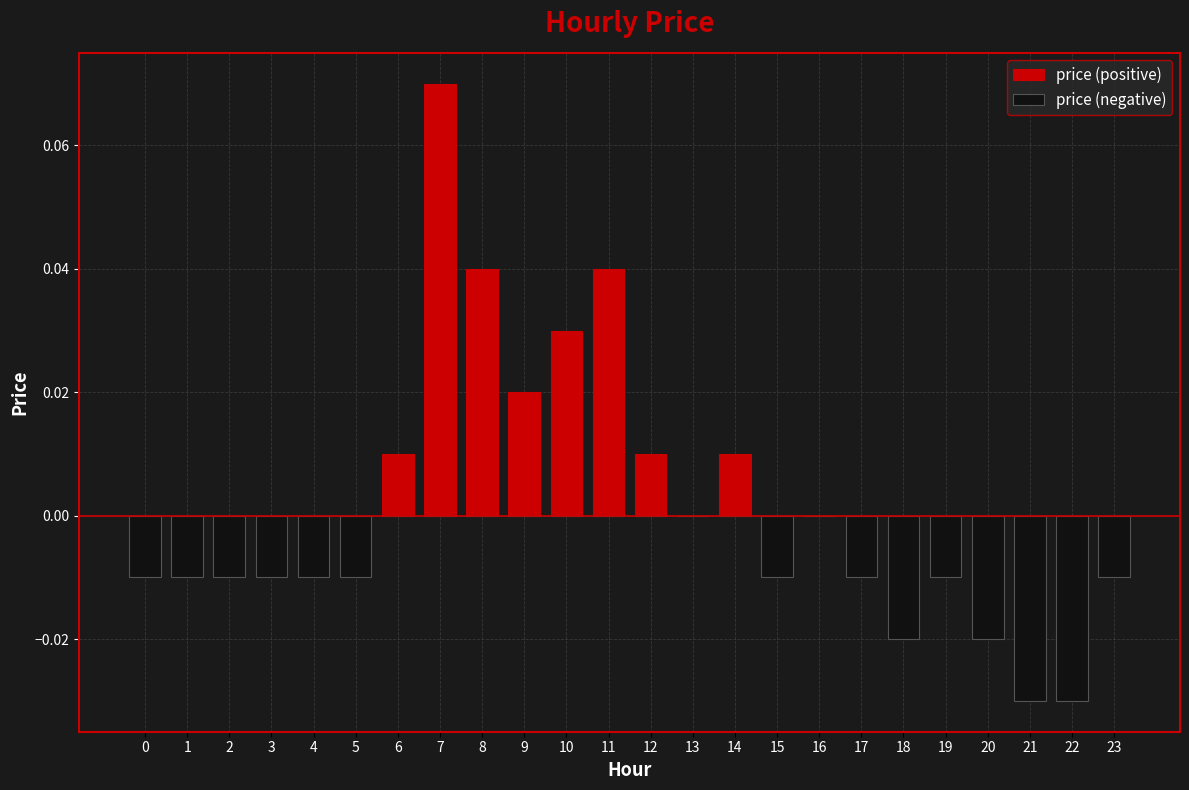

Count the number of categories in the chart.

24